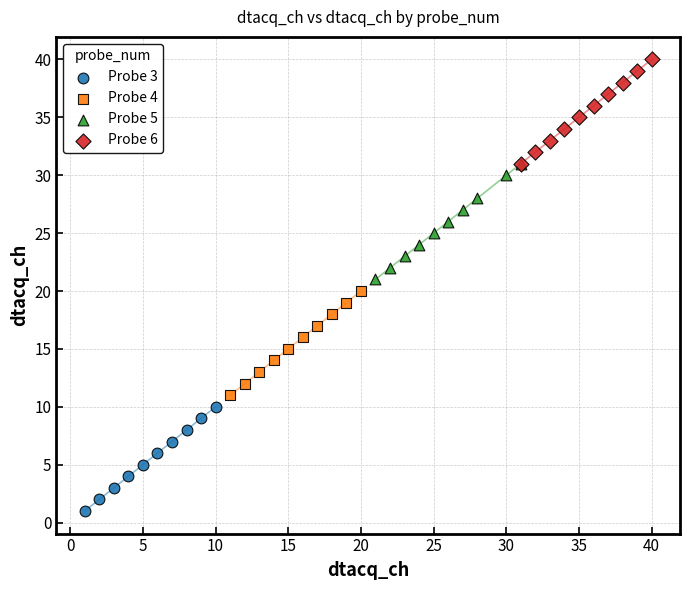

Which series has the widest spread of Y values?

Probe 5